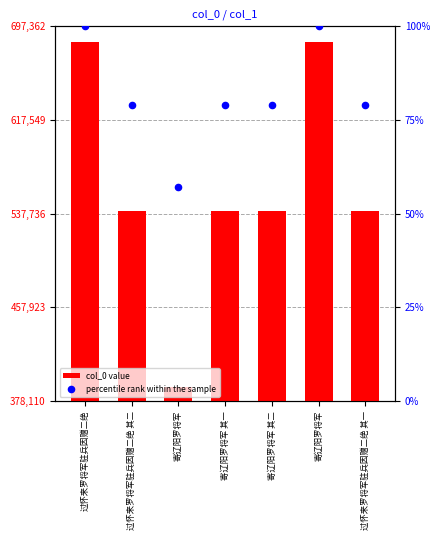

Which series contains the highest Y value?

col_0 value